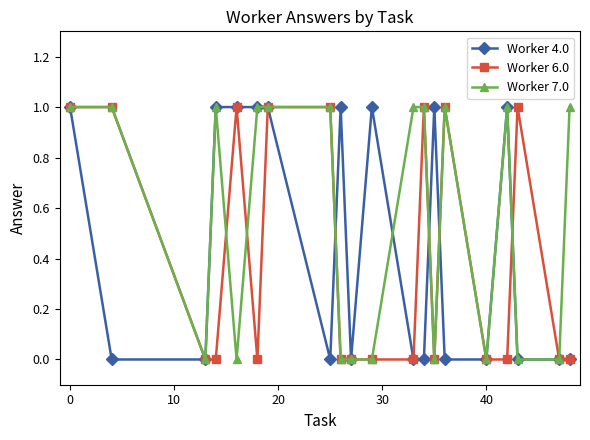

True or false: Worker 4.0 has more than 2 points higher than both neighbors.

True